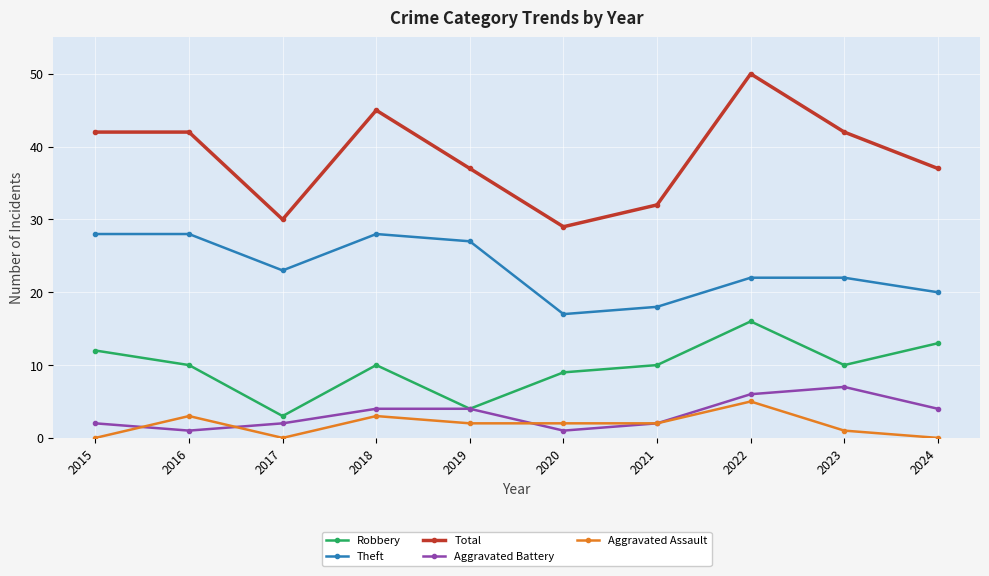

Which category has the highest value across all series?

2022